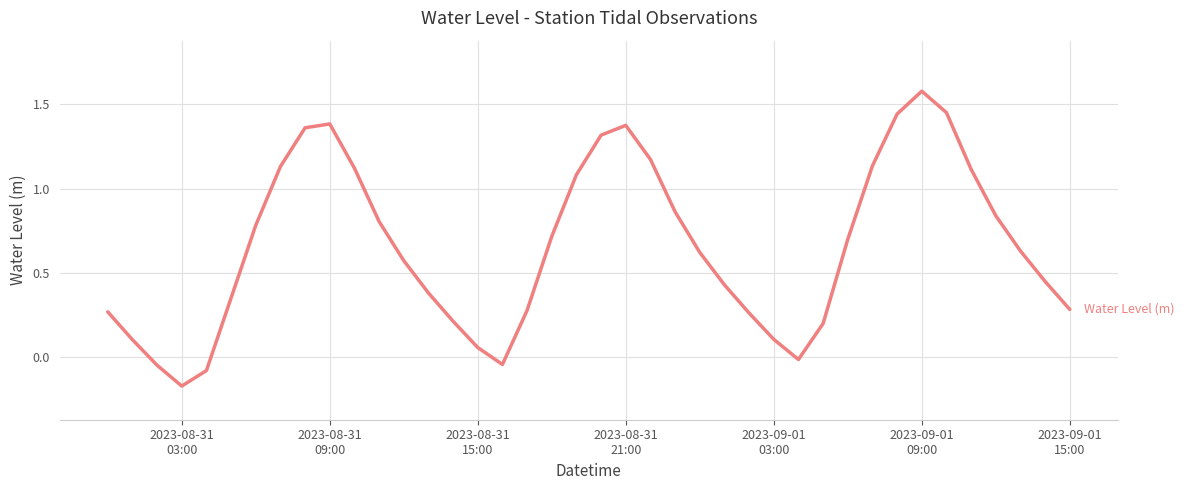

Count the number of data series in this chart.

1